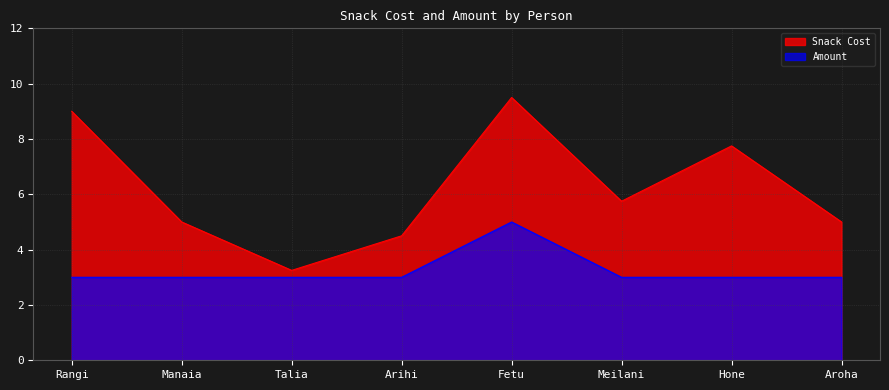

True or false: Amount and Snack Cost intersect in this chart.

False